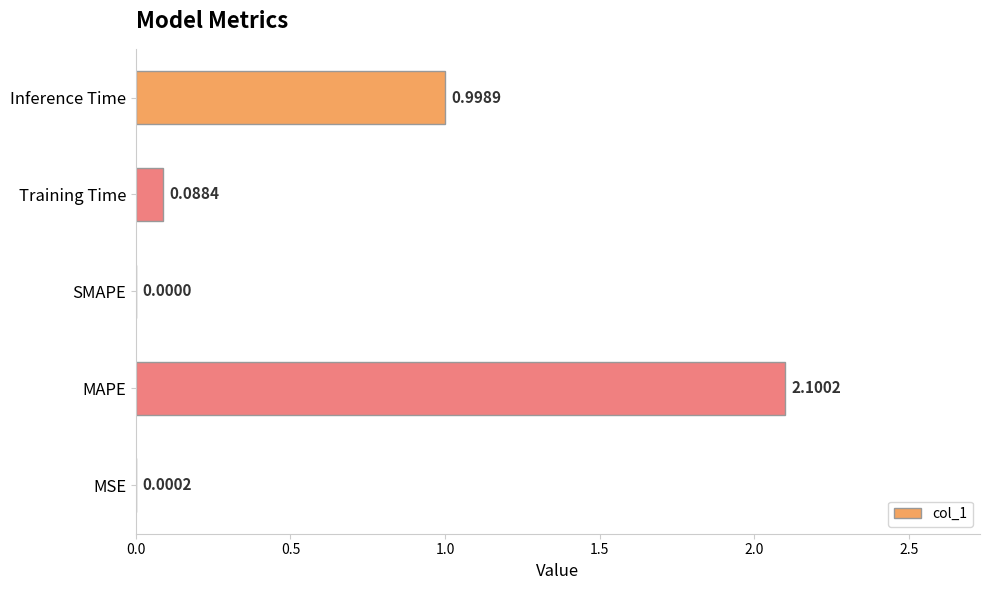

What is the sum of all values?

3.2